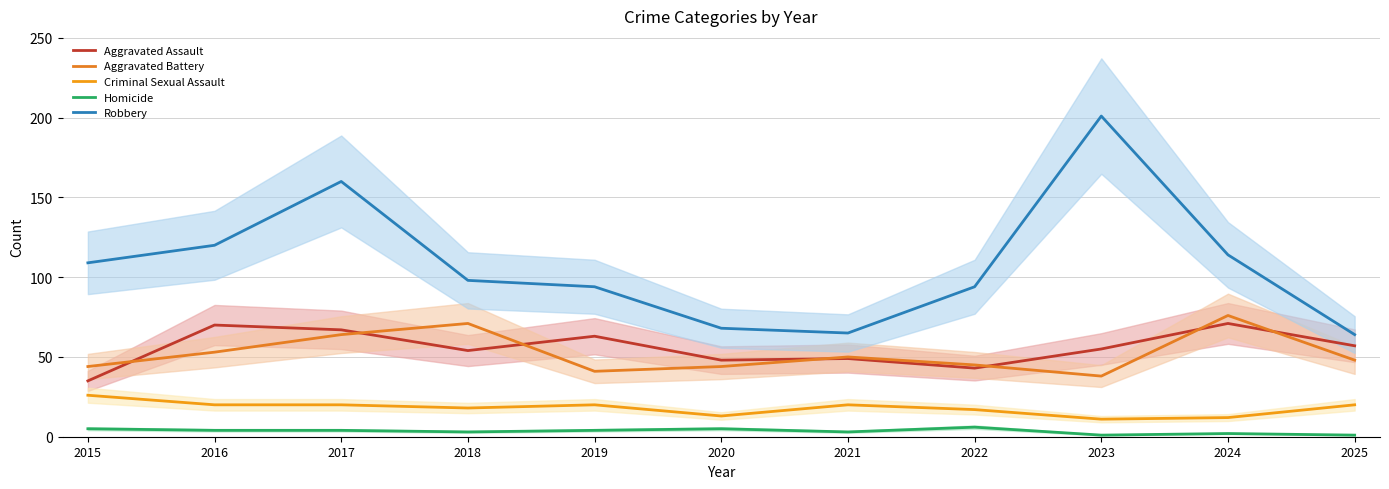

How many lines are shown in the chart?

5